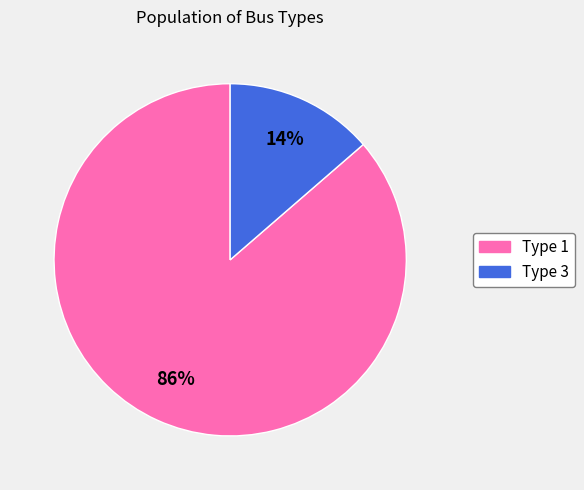

True or false: Type 1 accounts for 86% of the total.

True